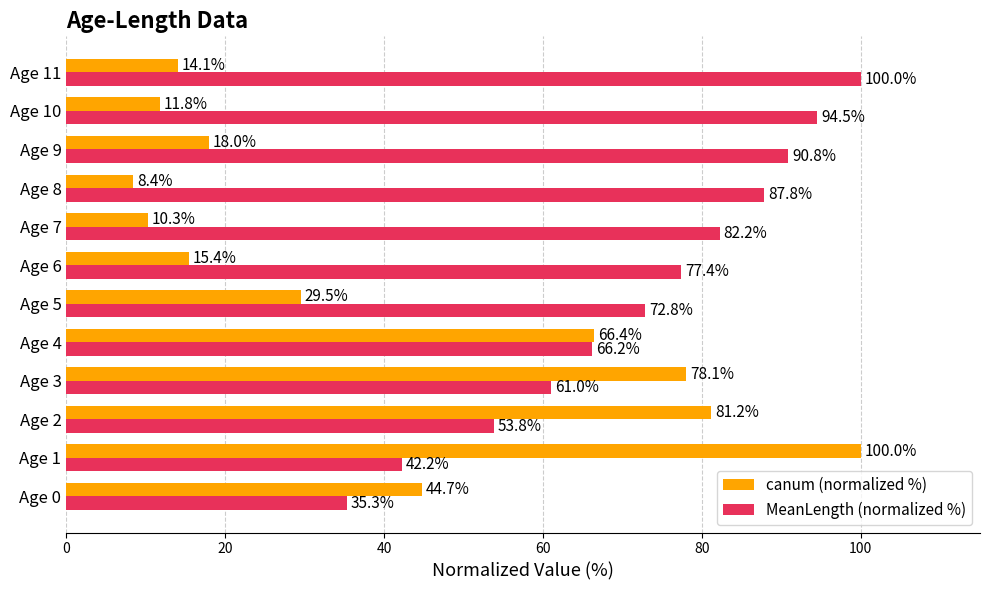

Which series has the largest range (max minus min)?

canum (normalized %)